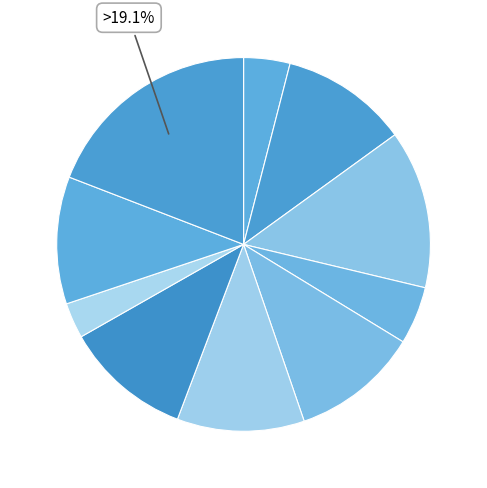

To the nearest percent, what is the difference between the largest and smallest slice percentages?

16%